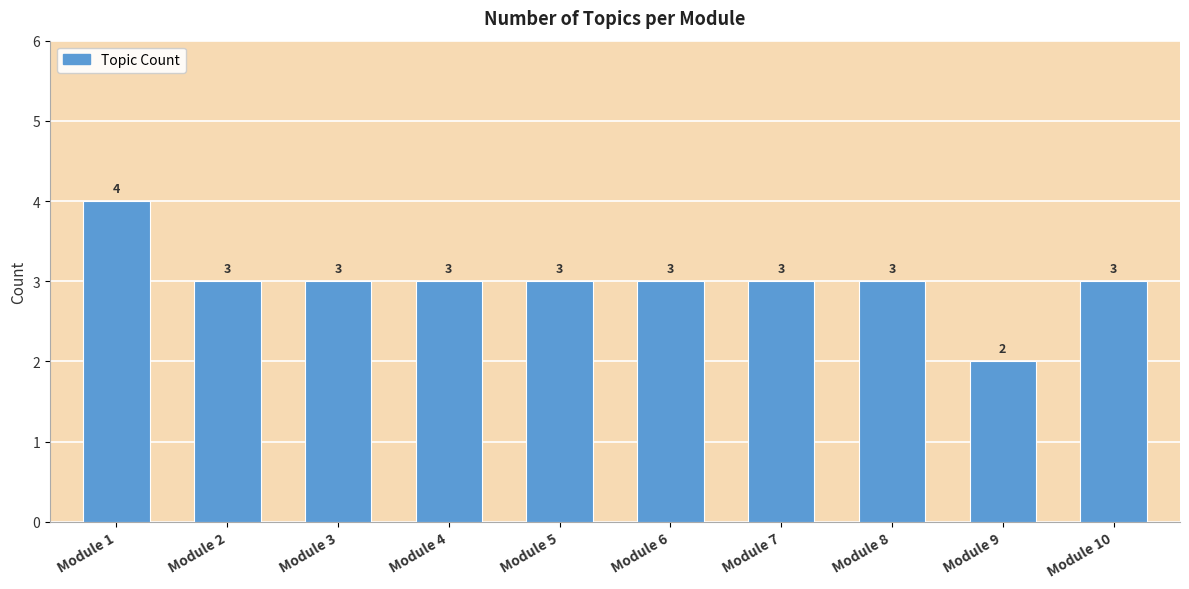

Count the values in the range 3 to 4.

9